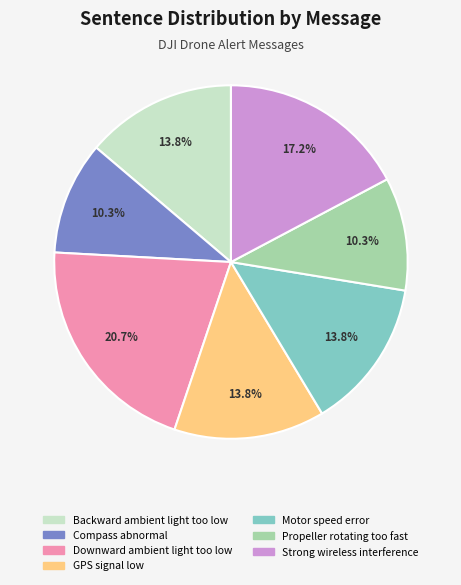

How much of the chart is everything except Backward ambient light too low?

86.2%